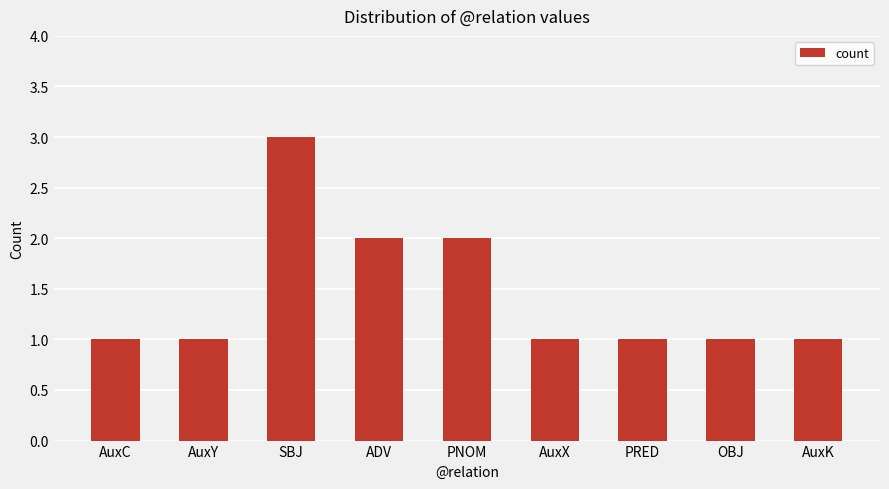

What position from the right is PRED?

3